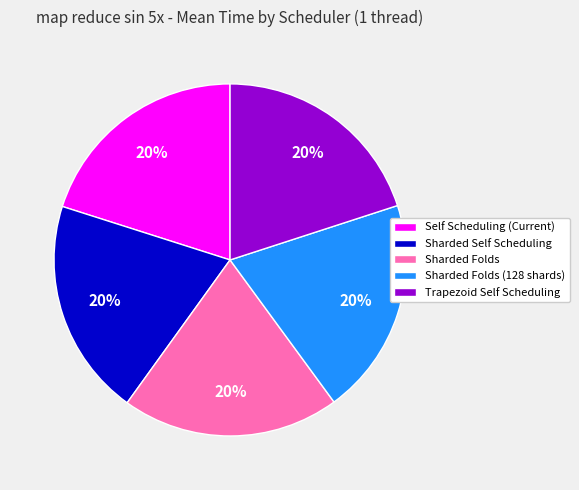

The Trapezoid Self Scheduling slice represents 26% of the pie. True or false?

False